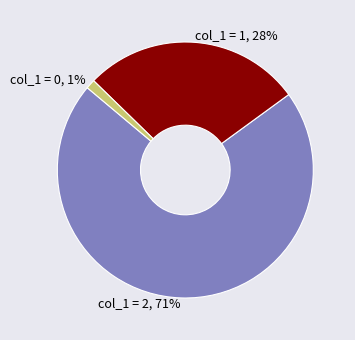

To the nearest percent, what percentage of the pie is col_1 = 1?

28%